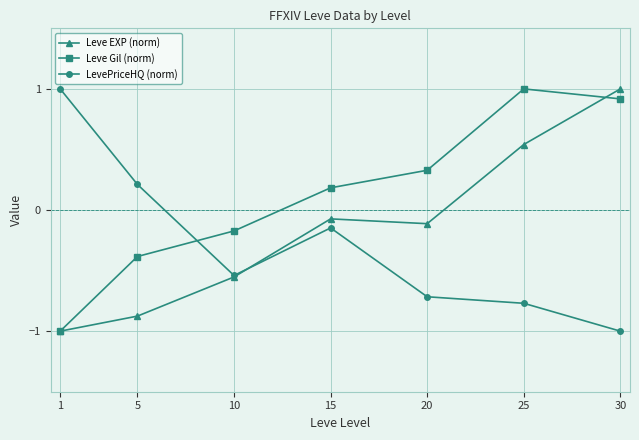

How many lines are shown in the chart?

3